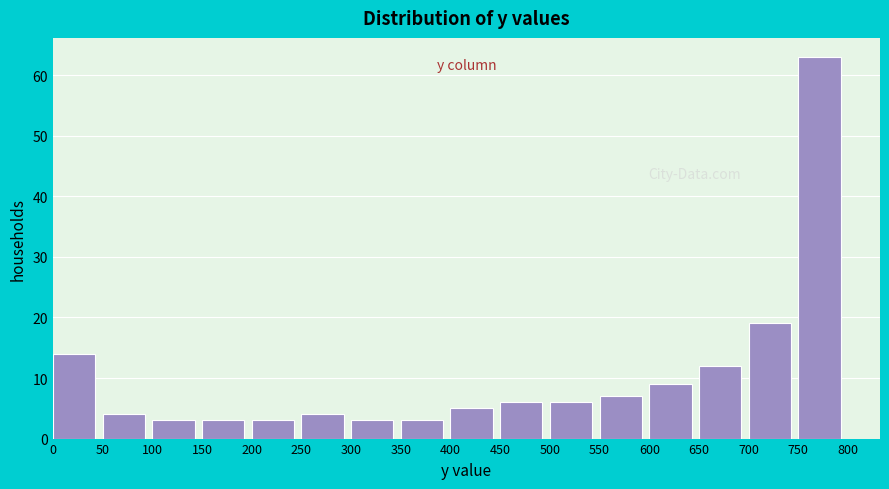

Reading left to right, transcribe this chart: for each bar, give the range it covers on the x-axis and its height. The values are not printed on the chart, so give them approximately, as read against the axis.

0 to 50: 14
50 to 100: 4
100 to 150: 3
150 to 200: 3
200 to 250: 3
250 to 300: 4
300 to 350: 3
350 to 400: 3
400 to 450: 5
450 to 500: 6
500 to 550: 6
550 to 600: 7
600 to 650: 9
650 to 700: 12
700 to 750: 19
750 to 800: 63